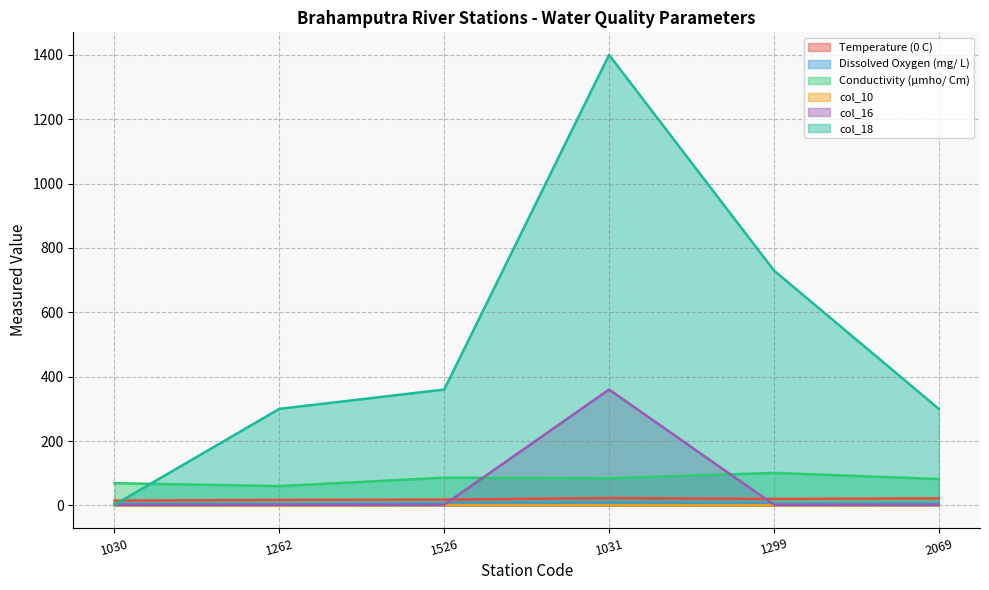

What is the total value across all series at 2069?

412.9